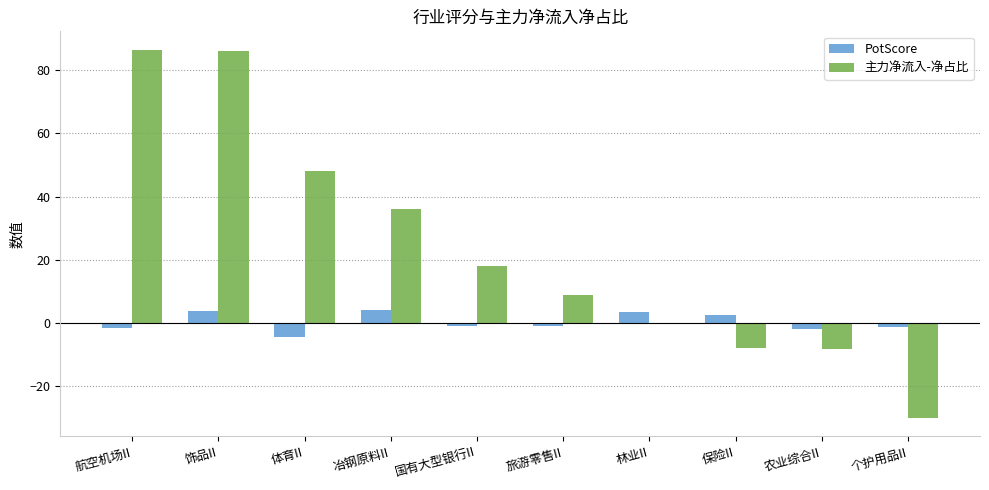

Is the value of PotScore at 保险II greater than the value of 主力净流入-净占比 at 冶钢原料II?

No